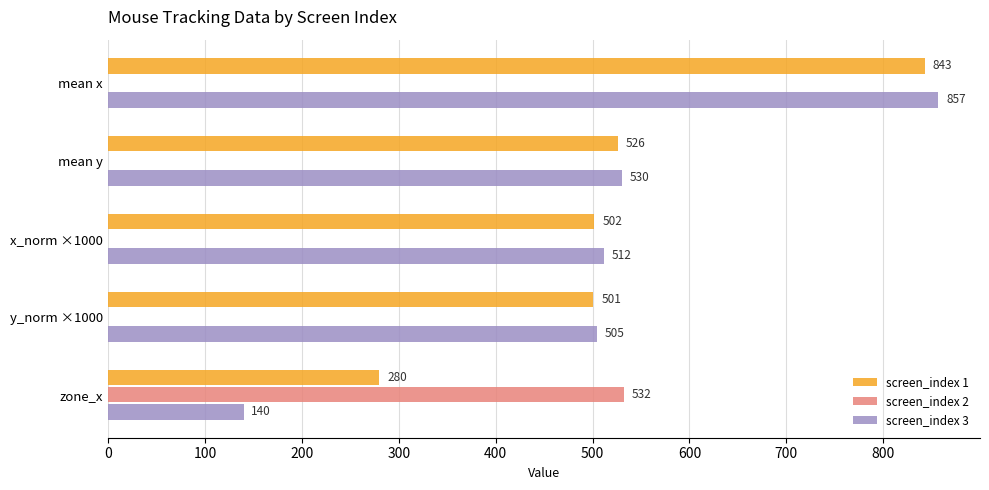

How many categories are shown in the chart?

5